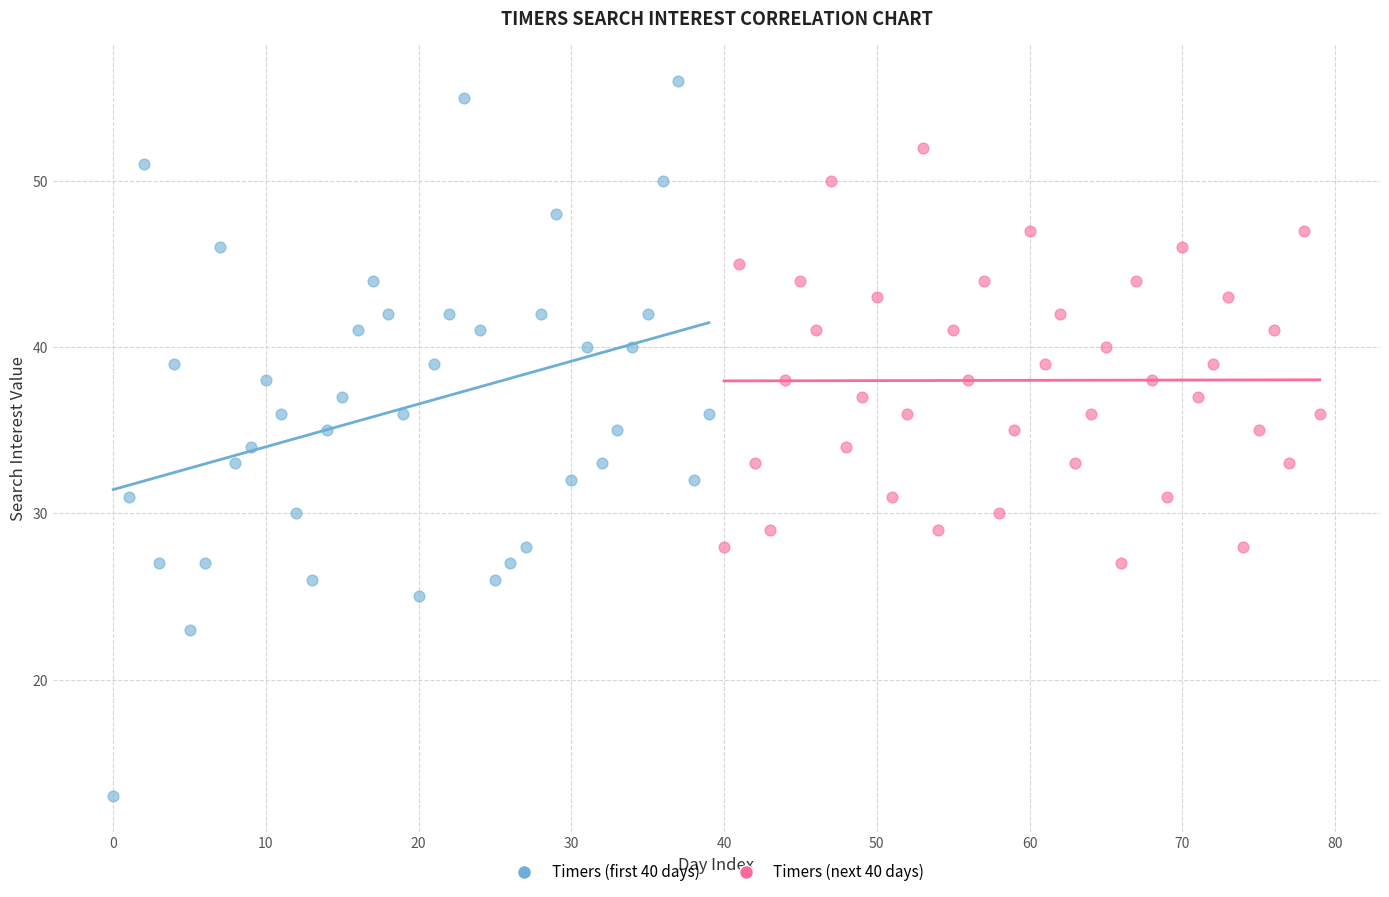

Which series reaches the minimum Y coordinate?

Timers (first 40 days)